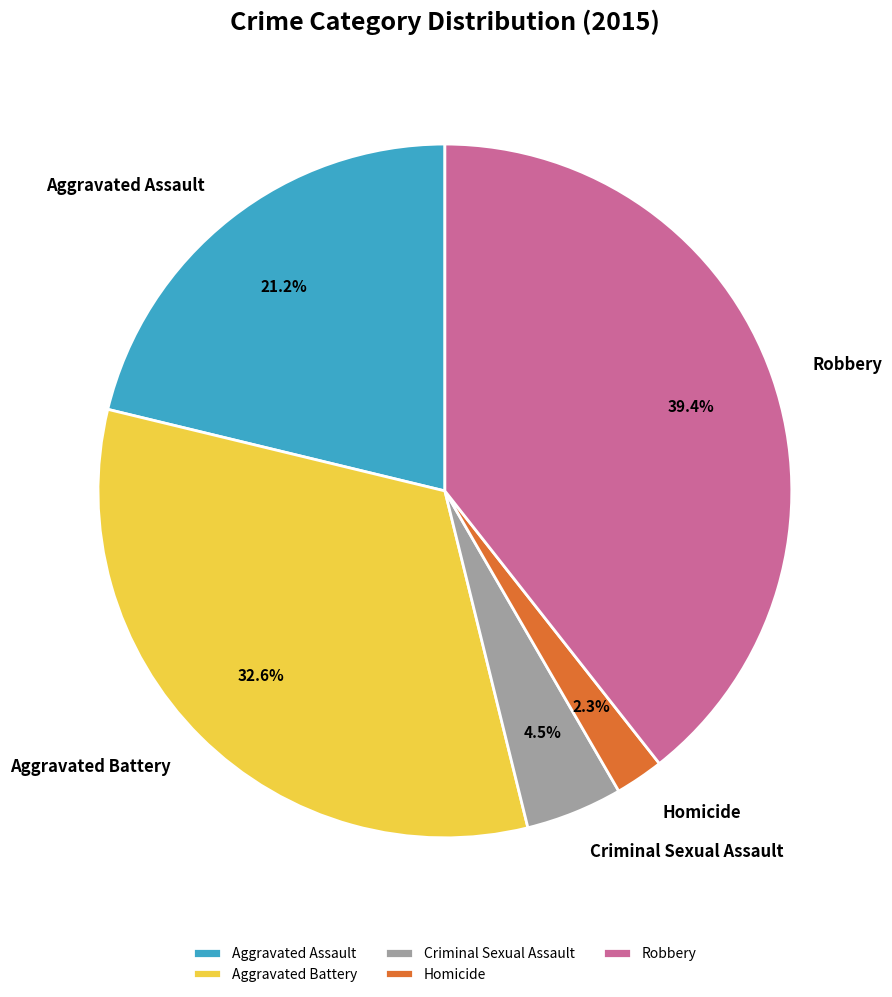

What is the total percentage of Aggravated Battery and Aggravated Assault?

53.8%